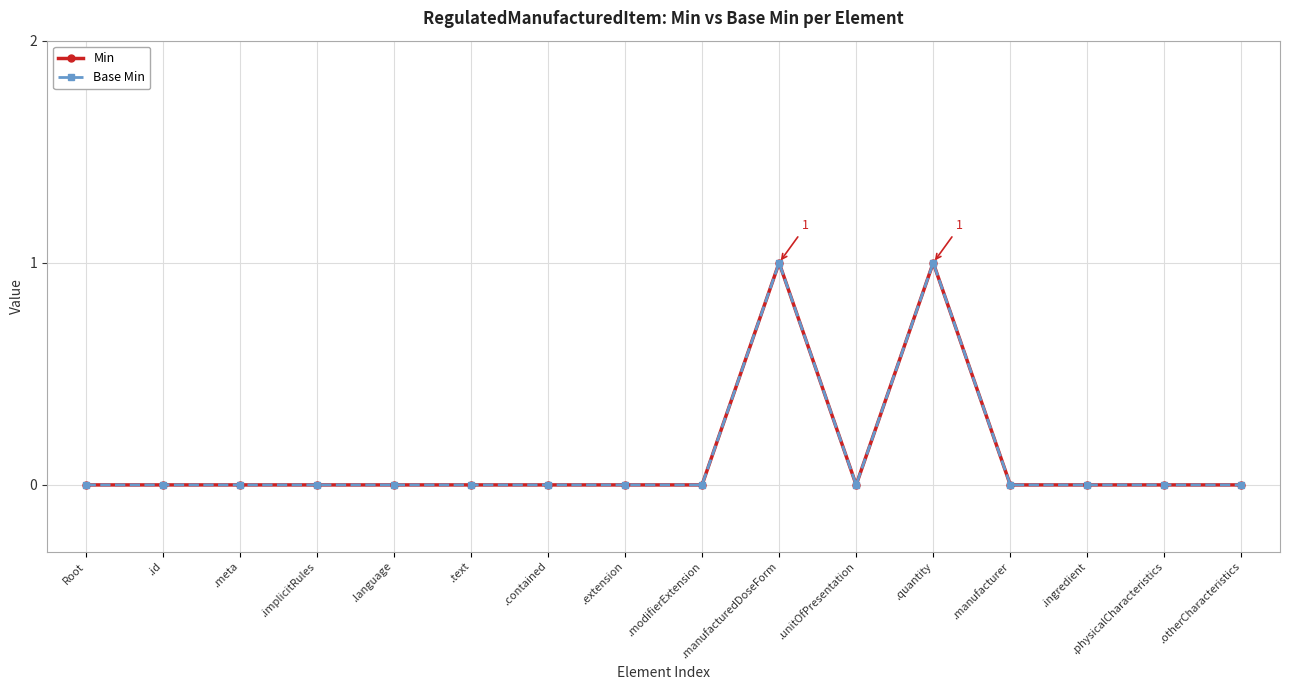

Is this an area chart (filled region under the line)?

No